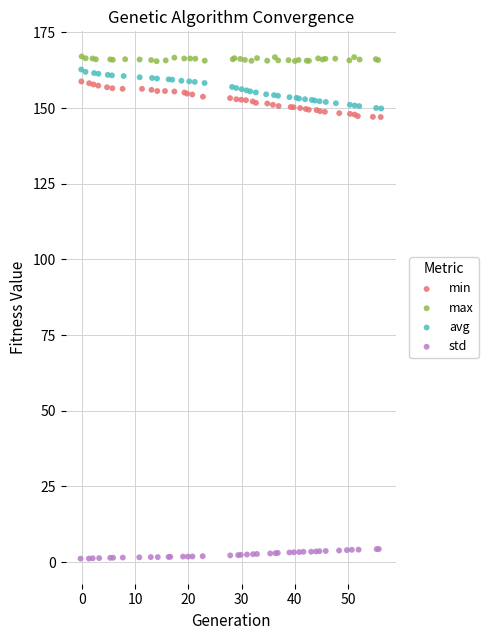

Which series has the widest spread of Y values?

avg